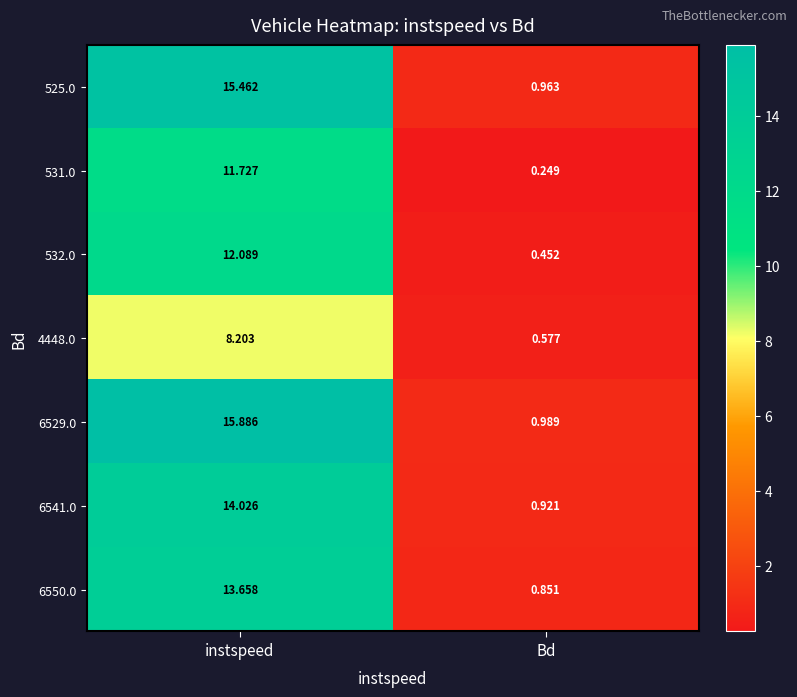

Is the value of 4448.0 at Bd greater than the value of 6550.0 at Bd?

No